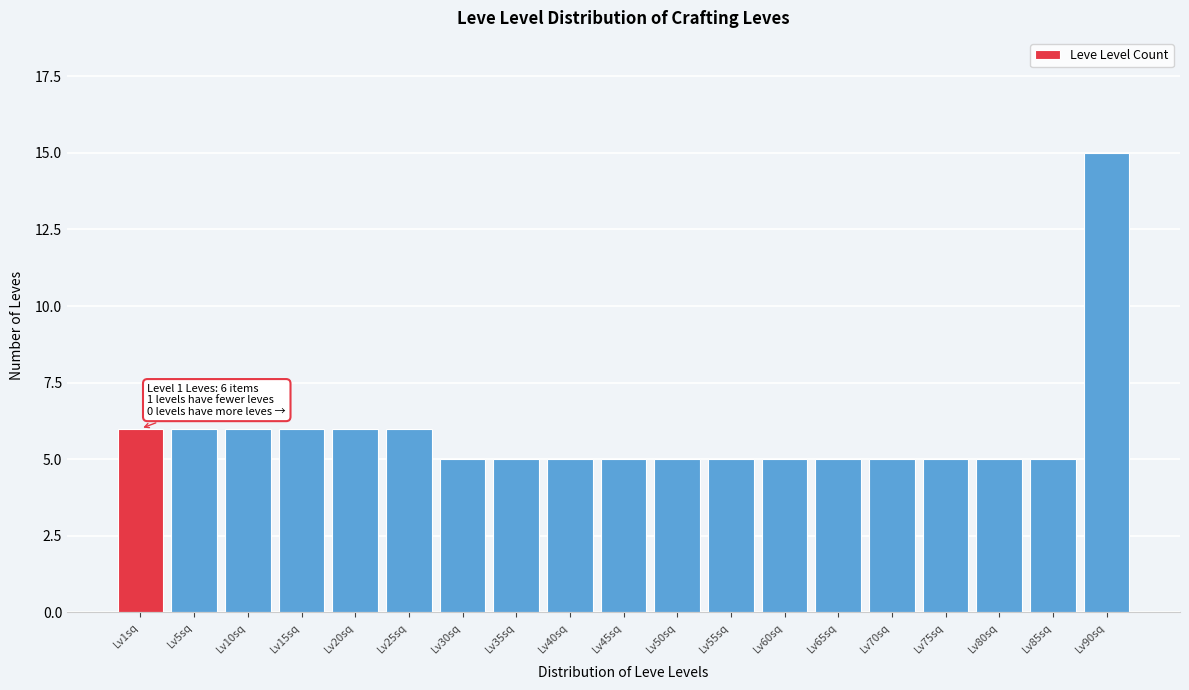

Reading left to right, transcribe all the data shown in this chart.

Lv1sq=6	Lv5sq=6	Lv10sq=6	Lv15sq=6	Lv20sq=6	Lv25sq=6	Lv30sq=5	Lv35sq=5	Lv40sq=5	Lv45sq=5	Lv50sq=5	Lv55sq=5	Lv60sq=5	Lv65sq=5	Lv70sq=5	Lv75sq=5	Lv80sq=5	Lv85sq=5	Lv90sq=15